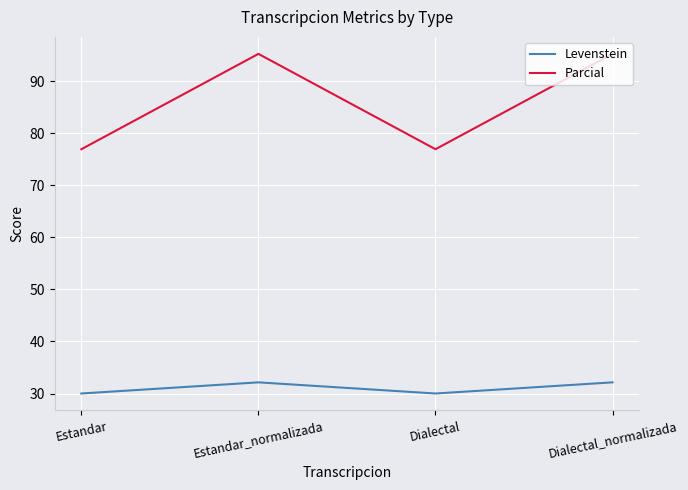

How many interior local peaks does the Parcial series have?

1